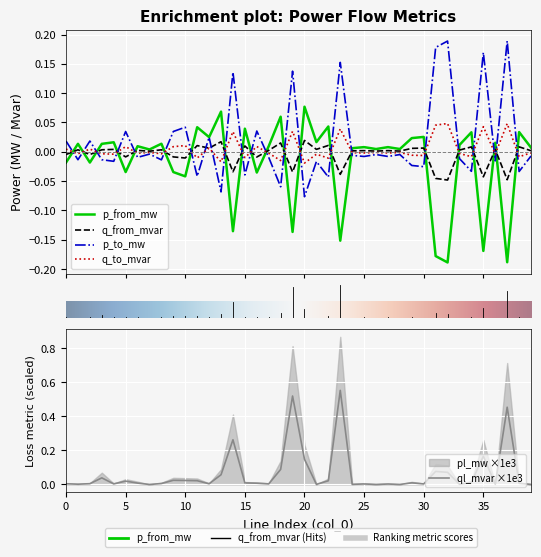

Which label corresponds to the largest value in the chart?

23